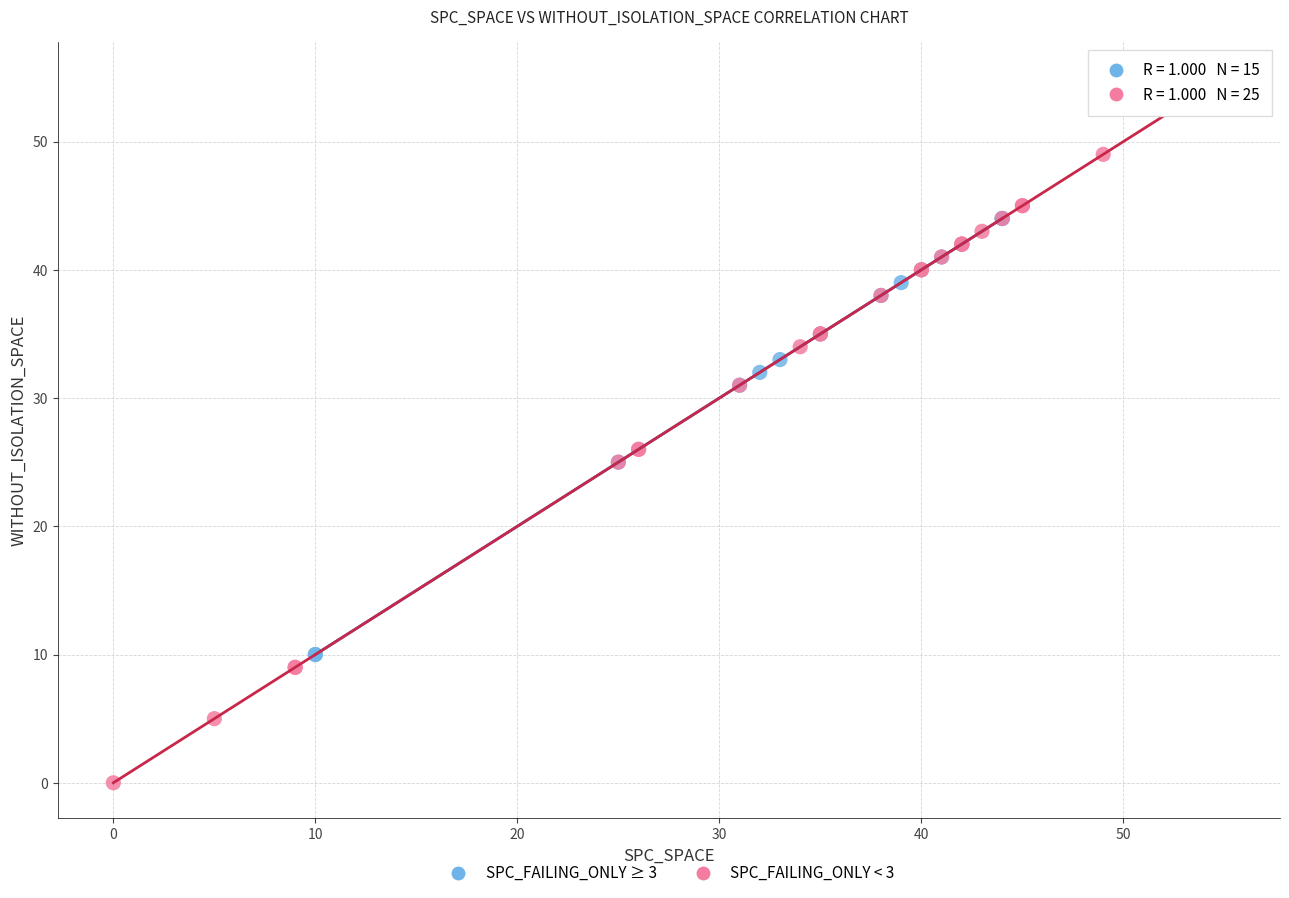

Which series contains the highest Y value?

SPC_FAILING_ONLY < 3